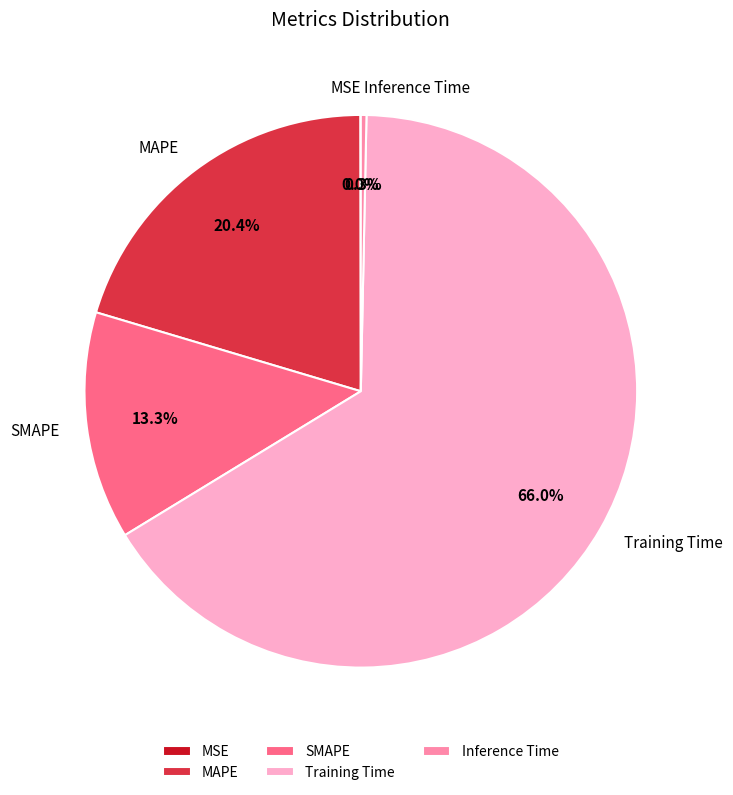

Between Inference Time and MAPE, which is larger?

MAPE